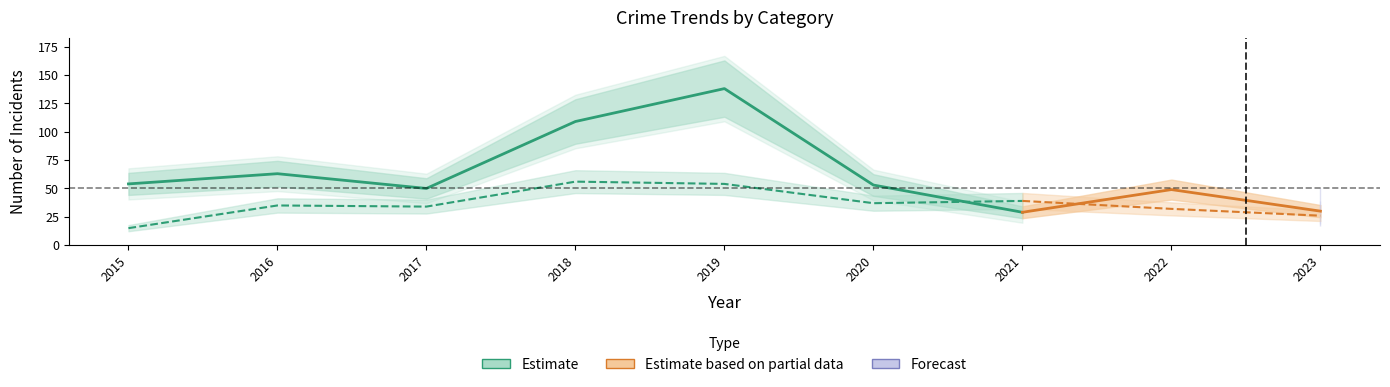

The value of Theft at 2015 is 54. True or false?

True